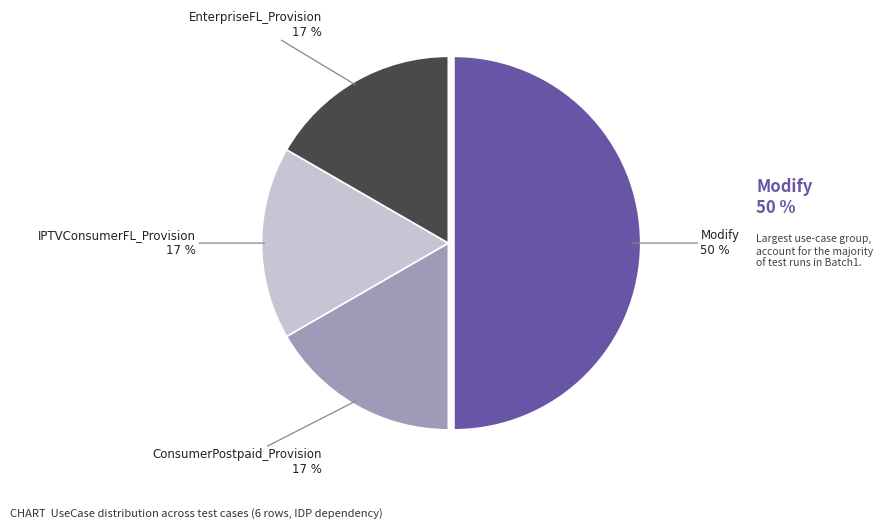

What percentage is the IPTVConsumerFL_Provision slice, to the nearest percent?

17%